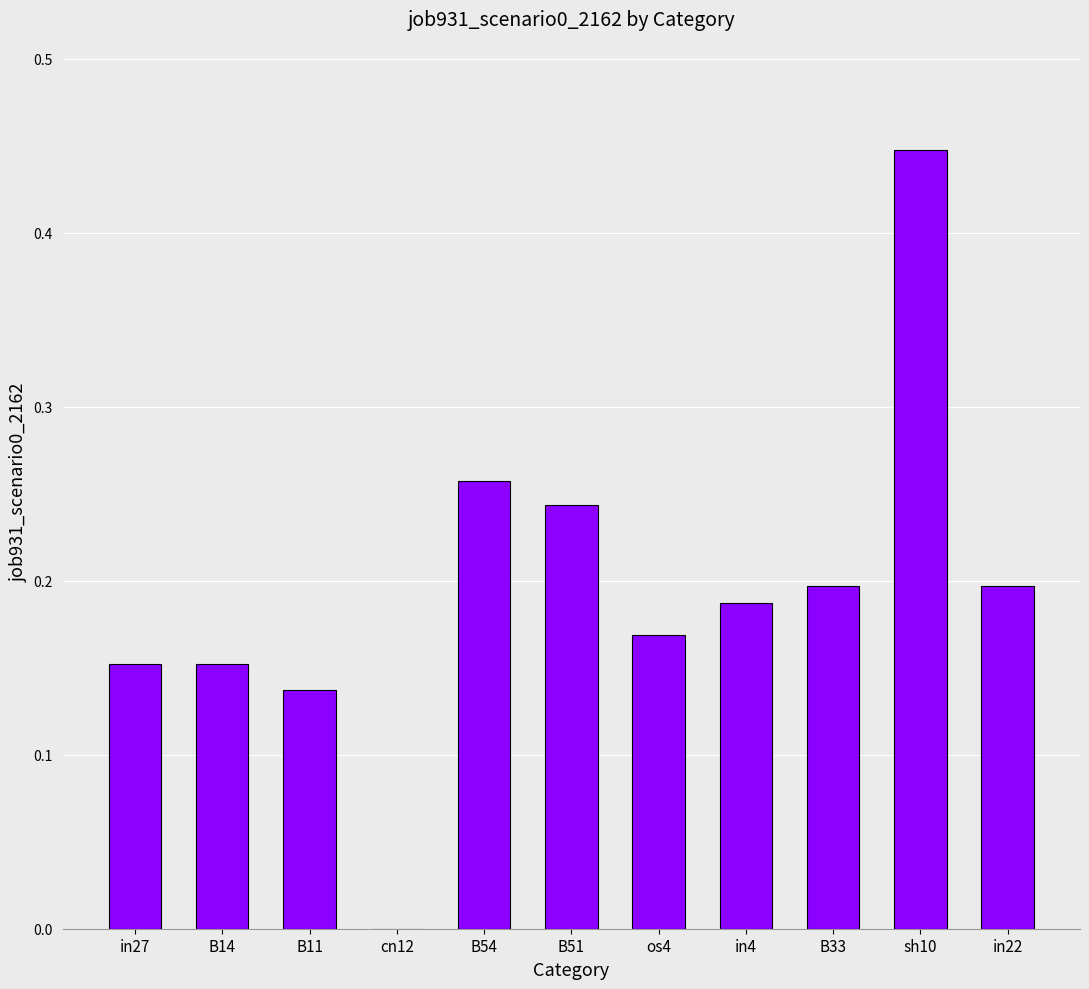

What is the sum of all values?

2.1